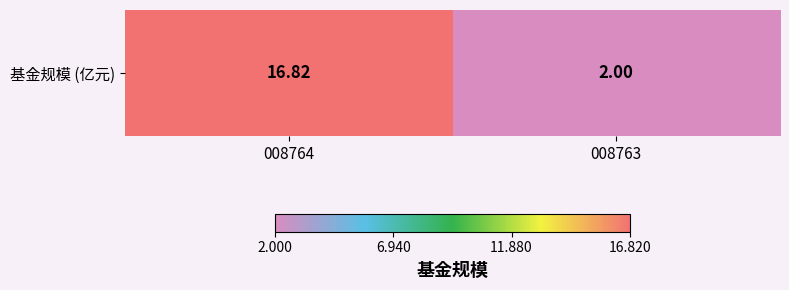

Where is the data nearest to the value 9?

008763